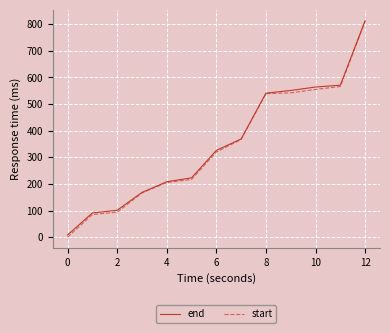

Which series has the largest range (max minus min)?

start